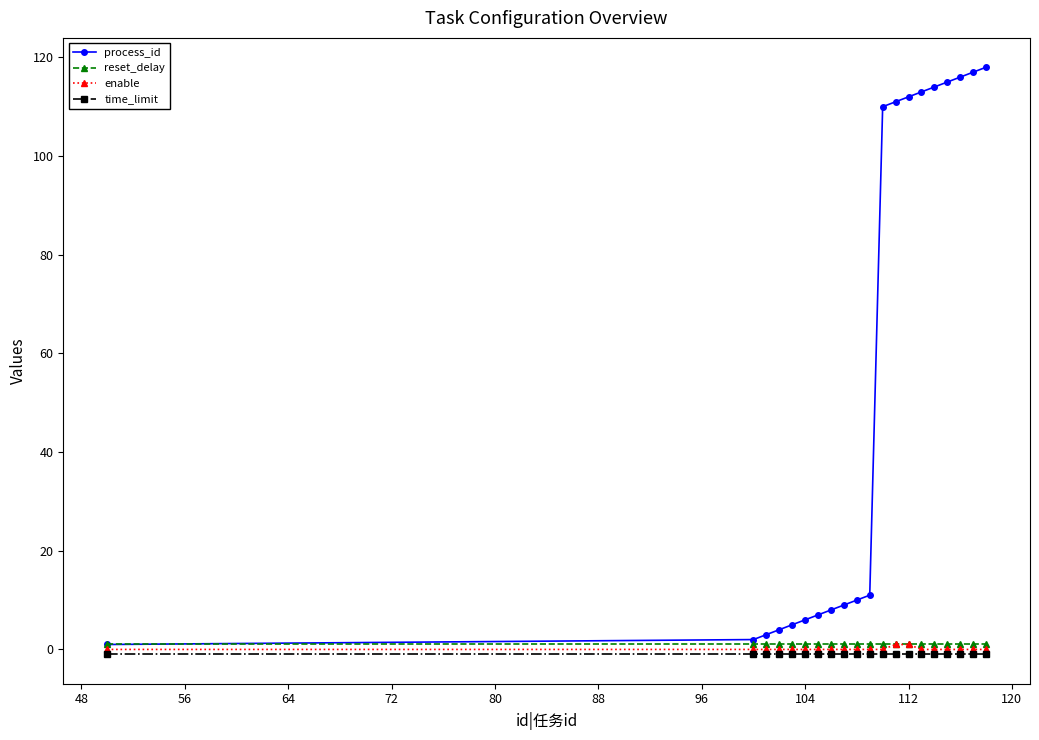

Which series has the largest total across all categories?

process_id